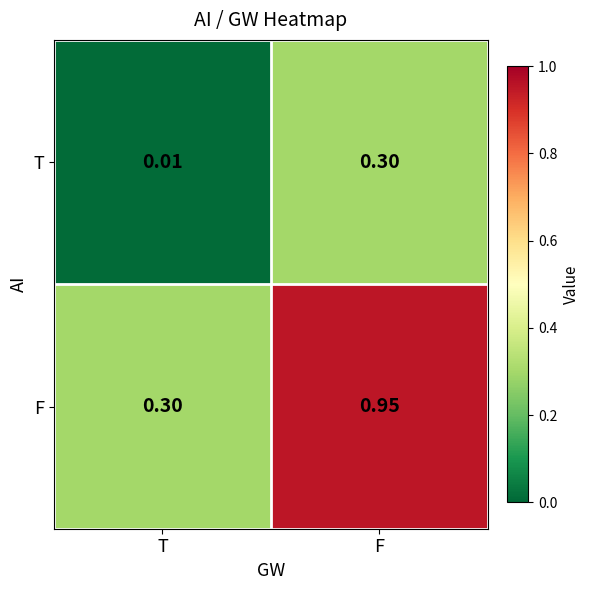

Which category has the lowest value in the T series?

T